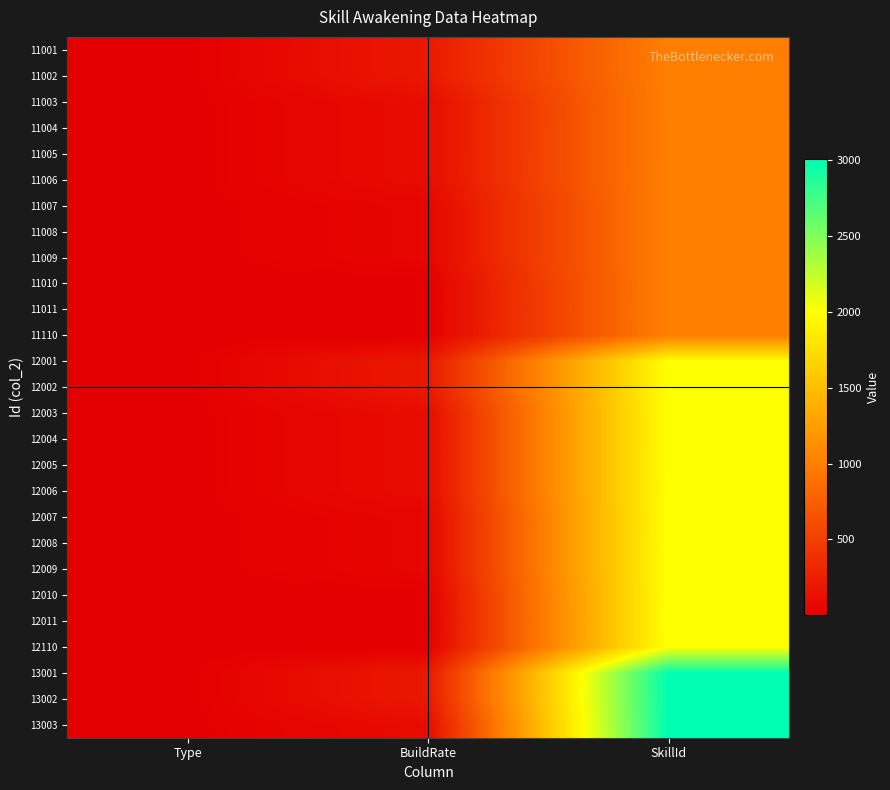

Count the number of categories in the chart.

3